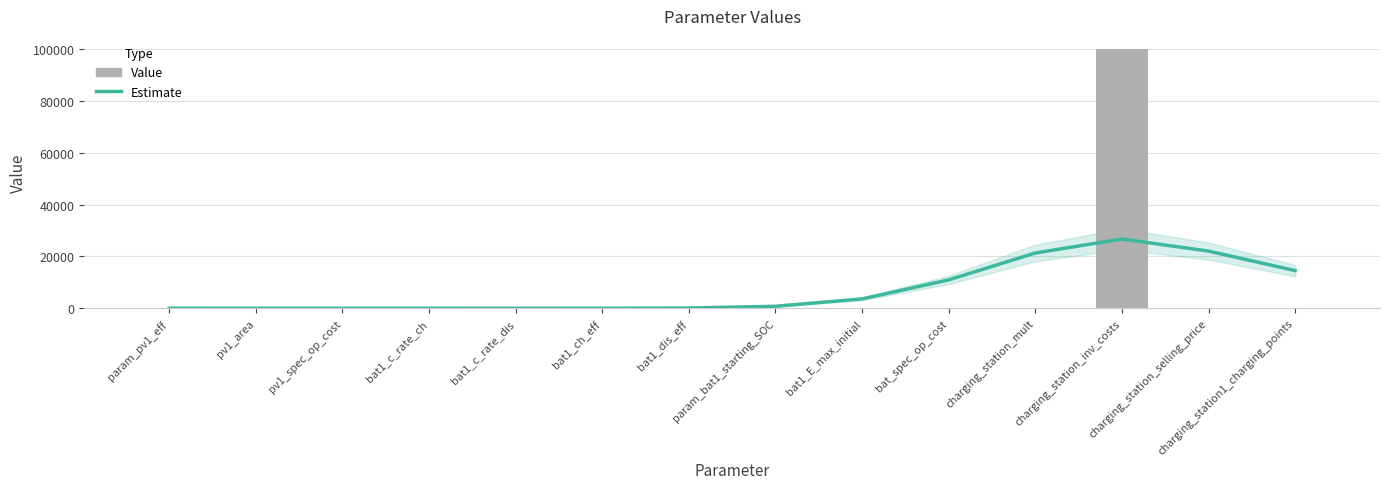

Where is Value nearest to the value 50000?

pv1_area